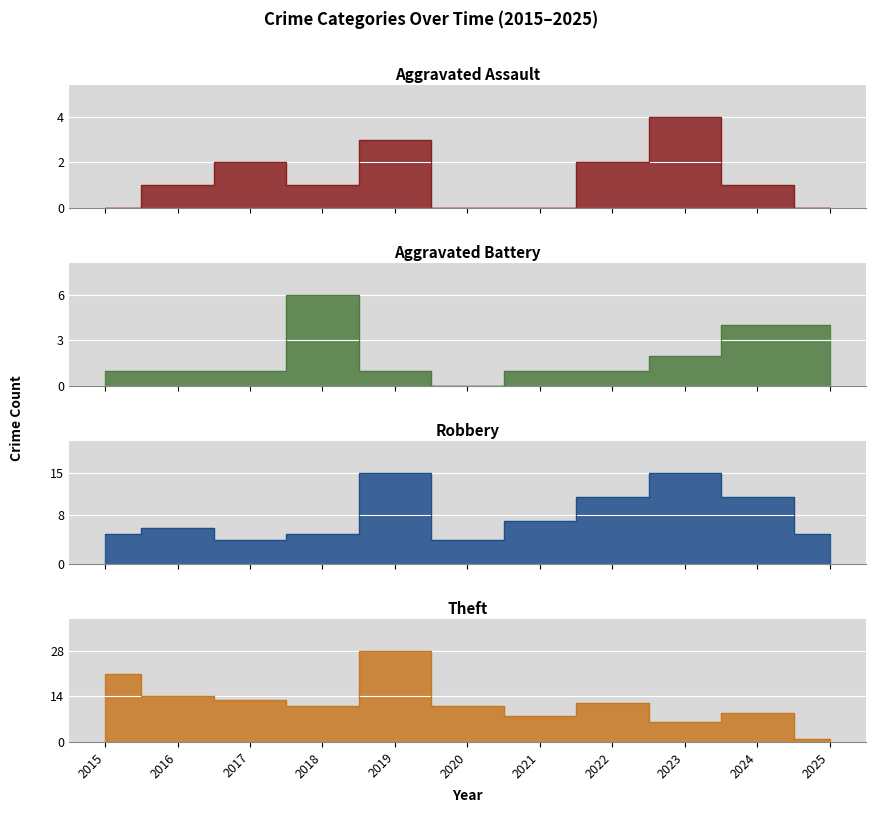

Which has a higher value, 2024 or 2021?

2024